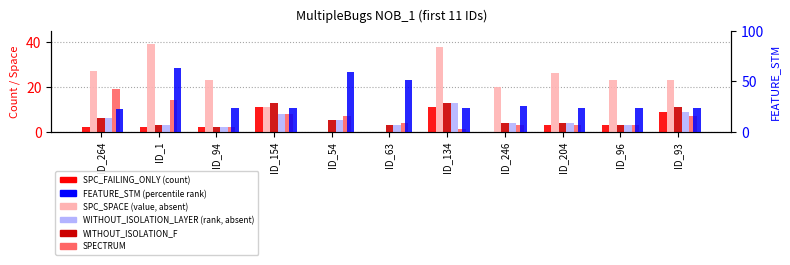

List the labels in order of WITHOUT_ISOLATION_LAYER value, largest first.

ID_134, ID_93, ID_154, ID_264, ID_54, ID_246, ID_204, ID_1, ID_63, ID_96, ID_94